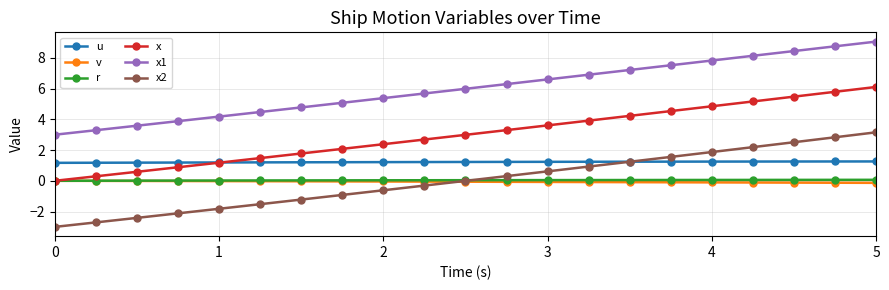

Which series has the largest total across all categories?

x1